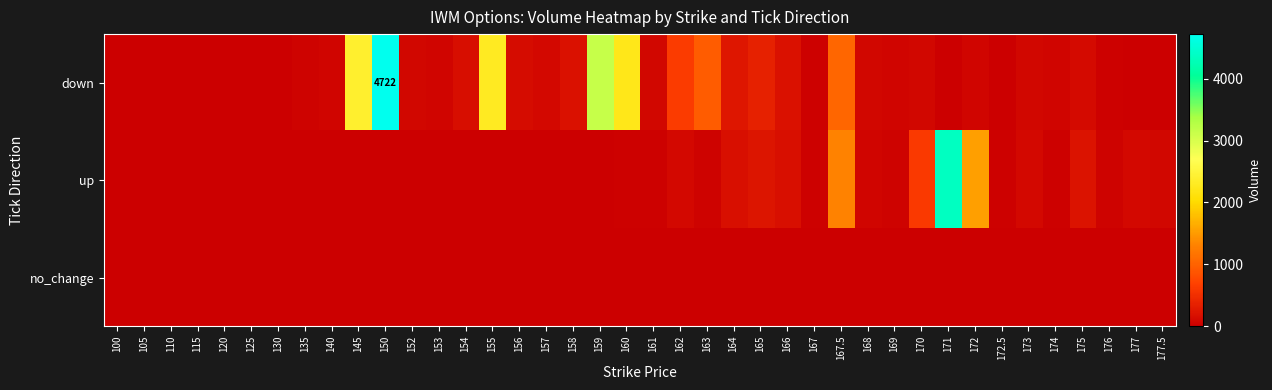

At how many categories does at least one series exceed 2364?

4